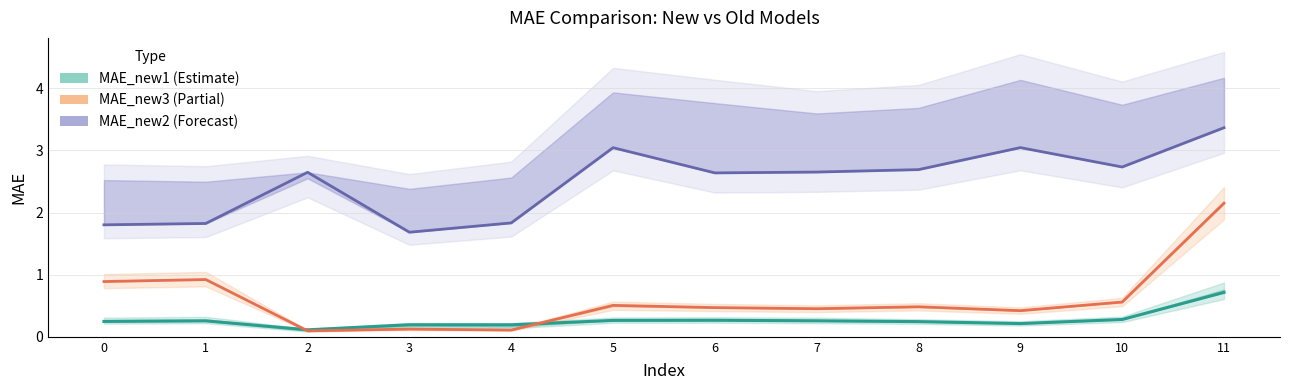

At how many categories does at least one series exceed 3?

3